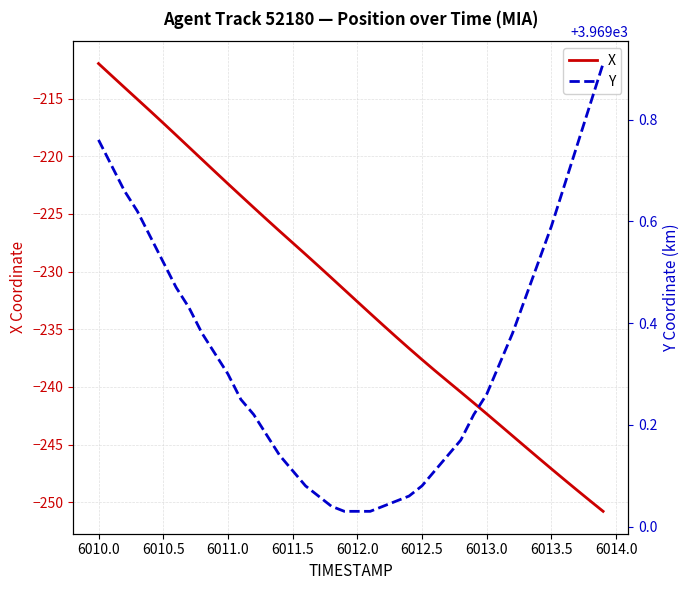

At how many categories does at least one series exceed 3398?

40